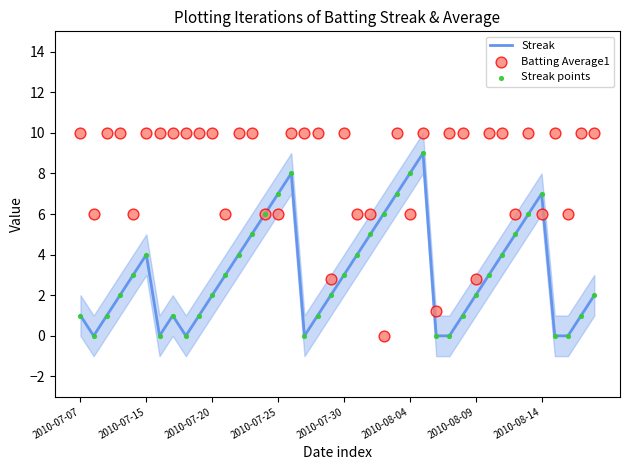

Is the value of Batting Average1 at 34 greater than the value of Streak at 2010-07-07?

Yes